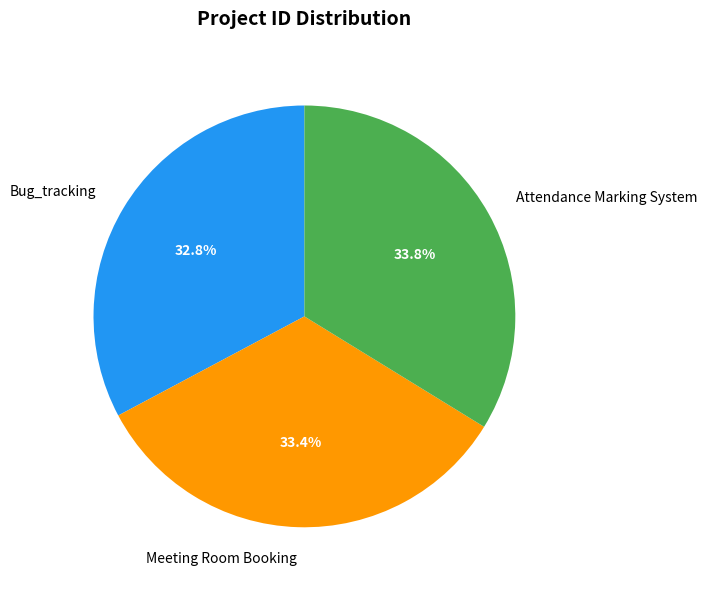

Does Attendance Marking System represent more than half of the total?

No